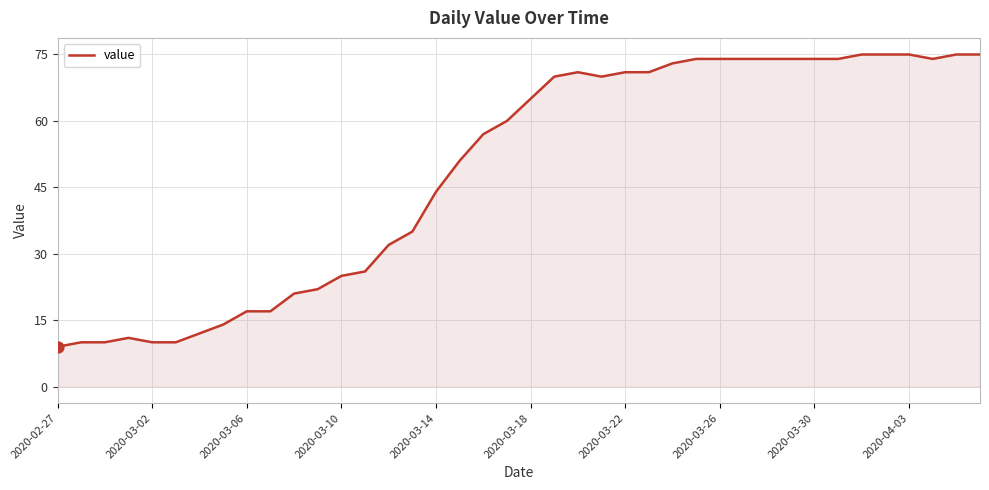

What is the difference between the maximum and minimum values?

66